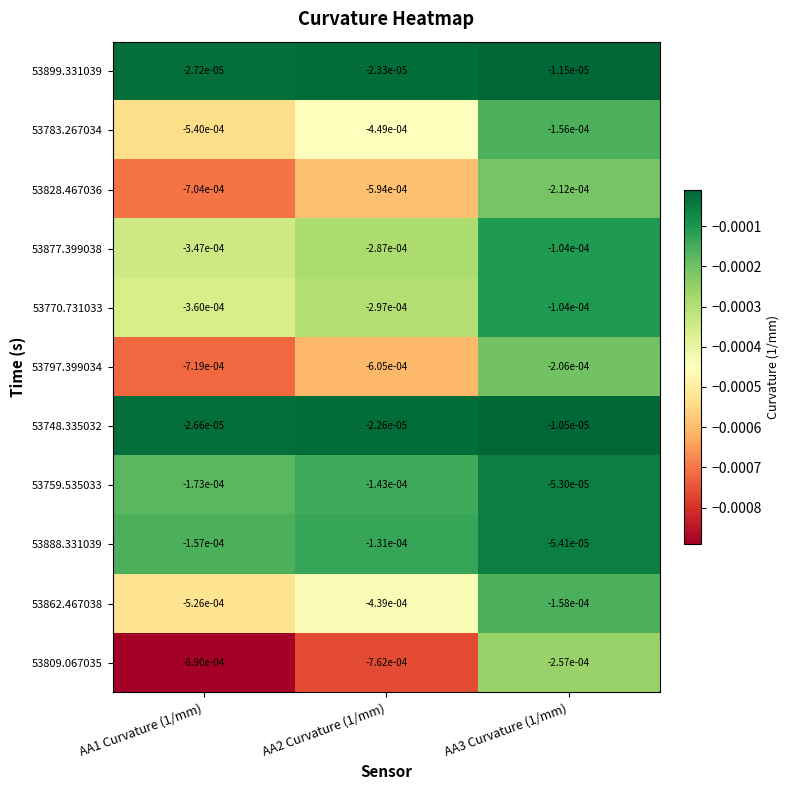

Is the value of 53877.399038 at AA2 Curvature (1/mm) greater than the value of 53797.399034 at AA3 Curvature (1/mm)?

No